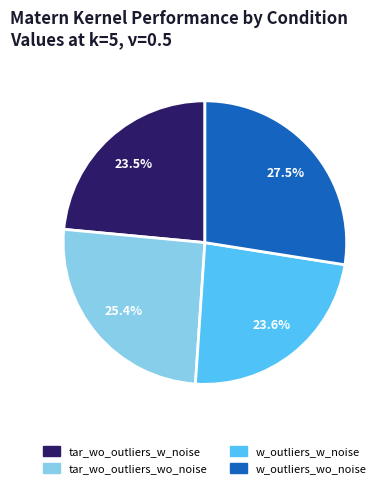

Between tar_wo_outliers_wo_noise and tar_wo_outliers_w_noise, which is larger?

tar_wo_outliers_wo_noise